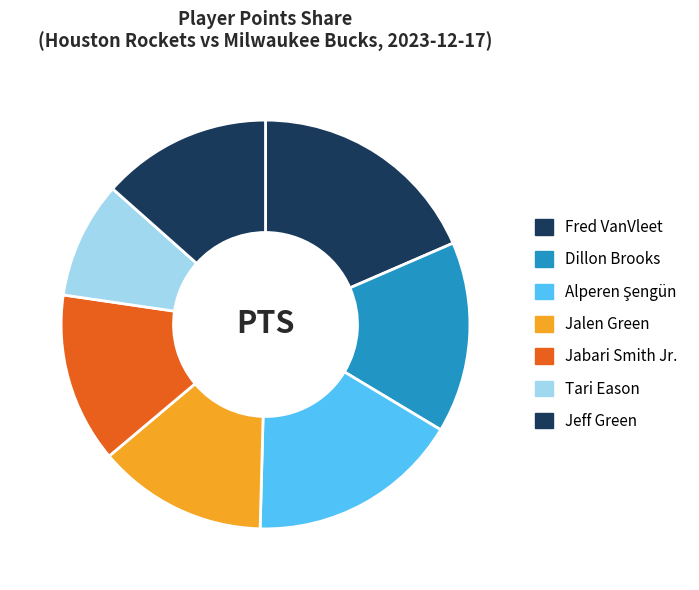

Count the number of slices in the pie.

7